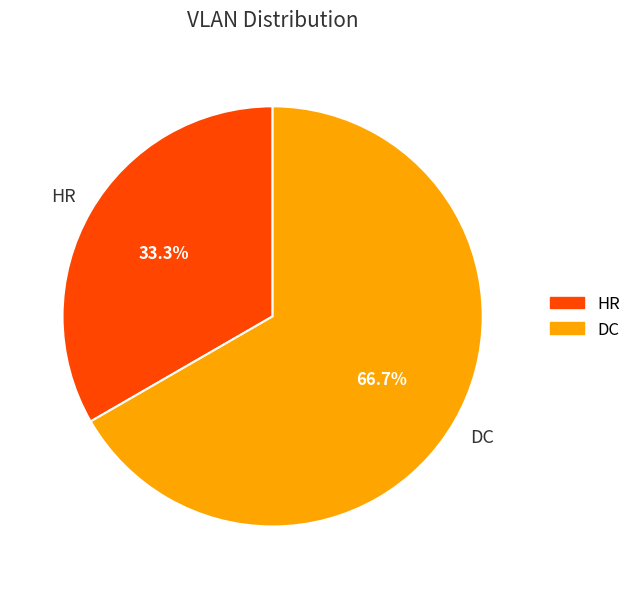

Between HR and DC, which is larger?

DC